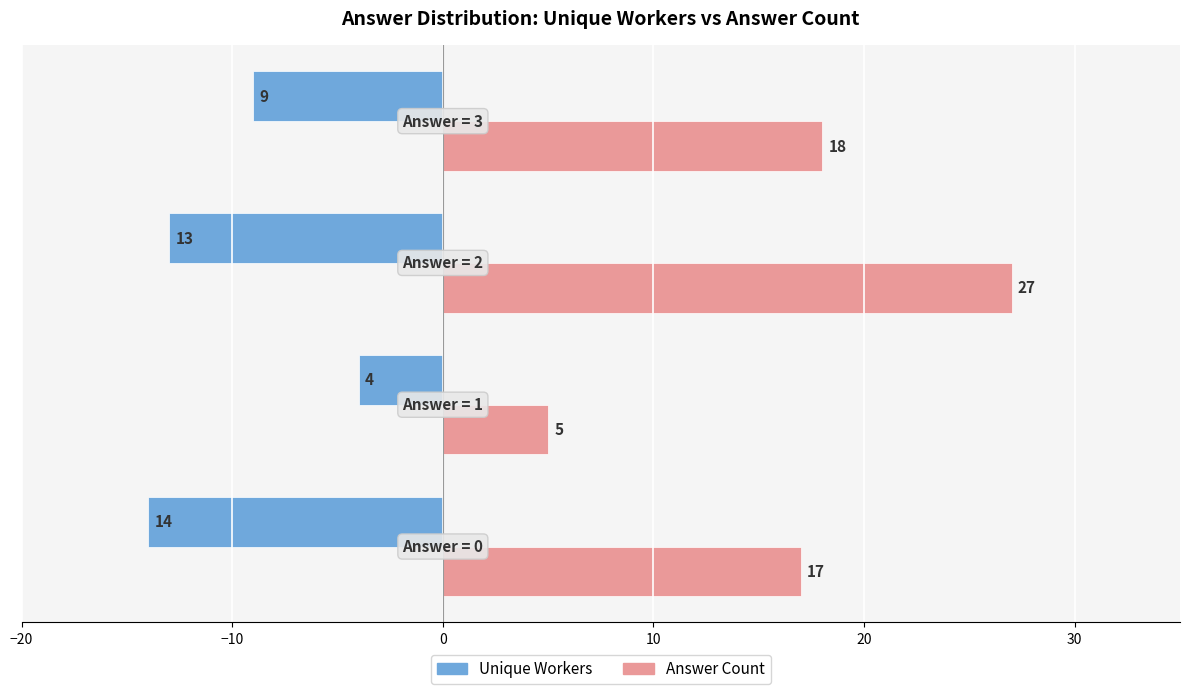

What is the difference between the maximum and minimum values in the Answer Count series?

22